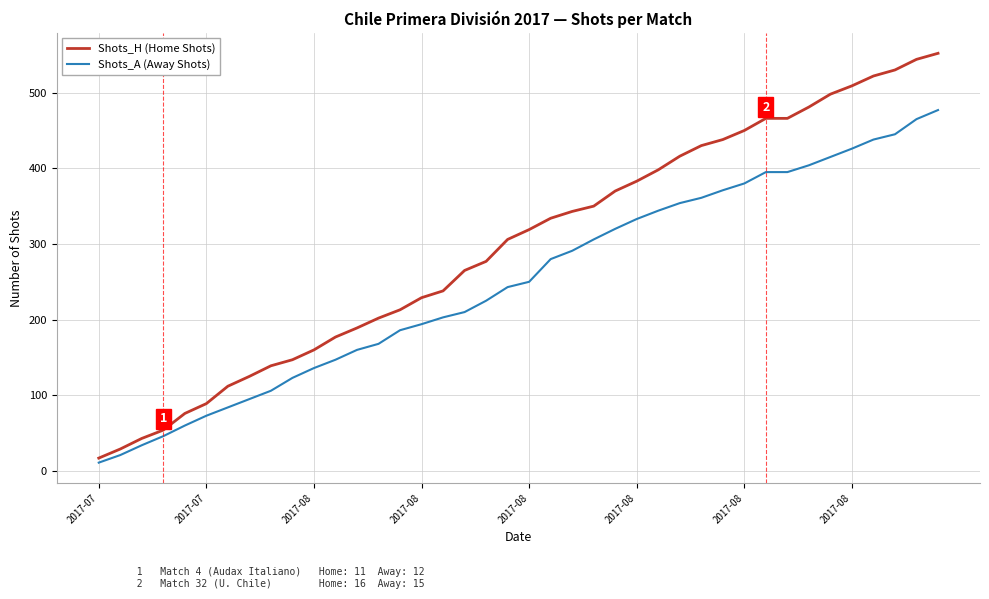

How many values in the Shots_H (Home Shots) series are below 319?

20